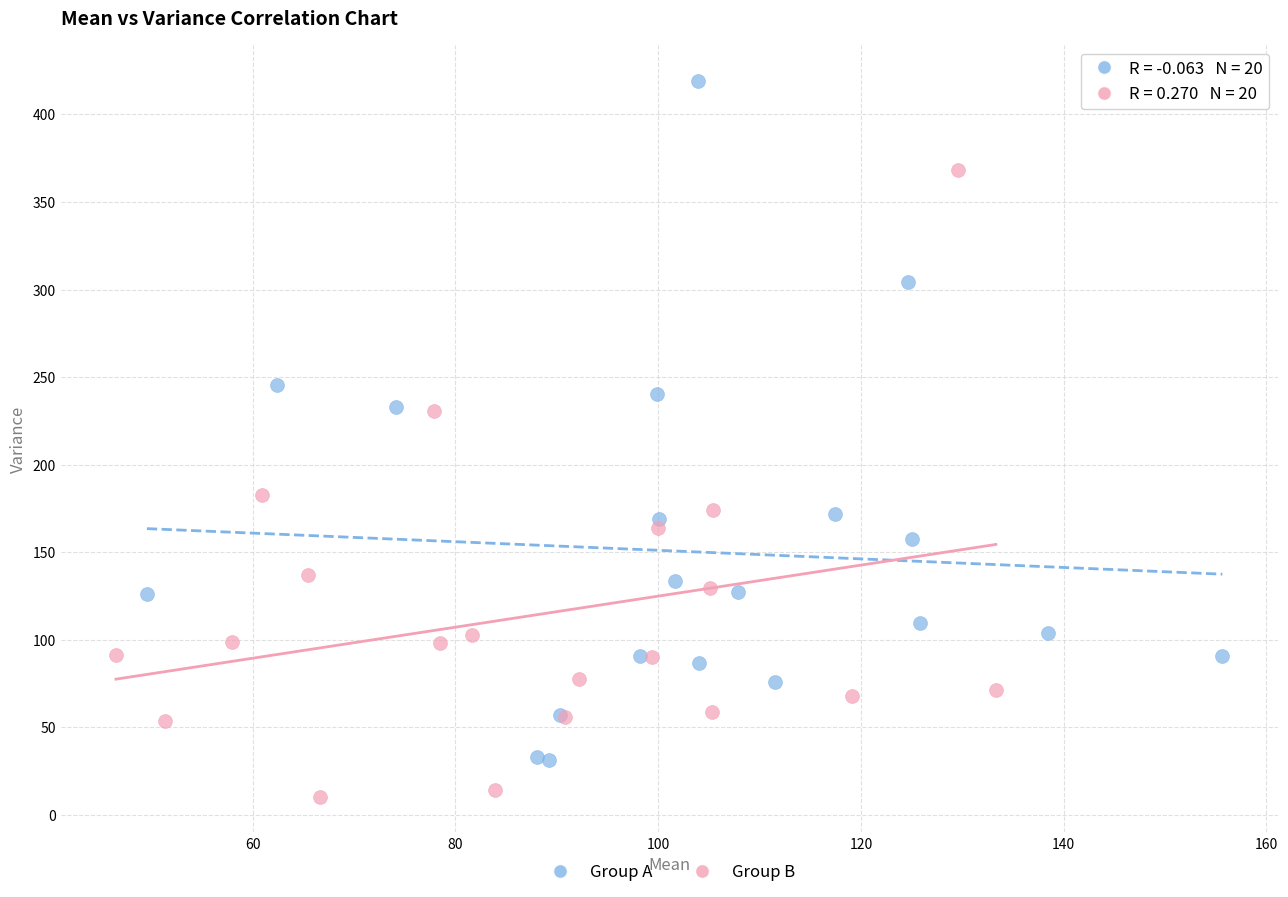

Which series has the widest spread of Y values?

Group A